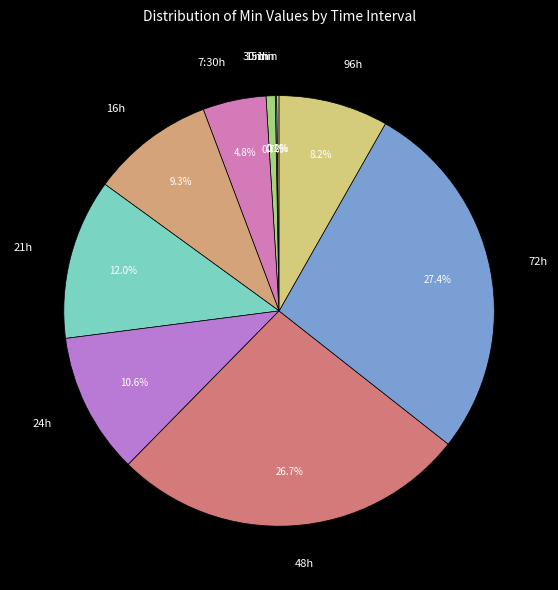

What is the largest slice in the pie chart?

72h